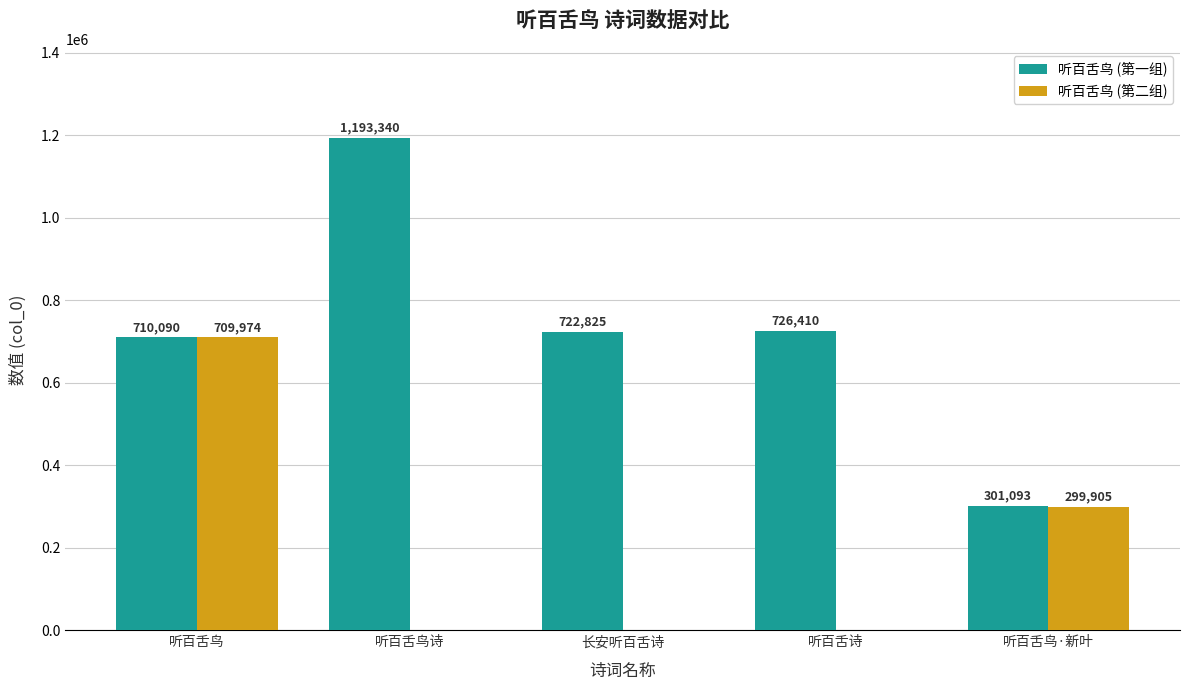

Which series has the largest total across all categories?

听百舌鸟 (第一组)